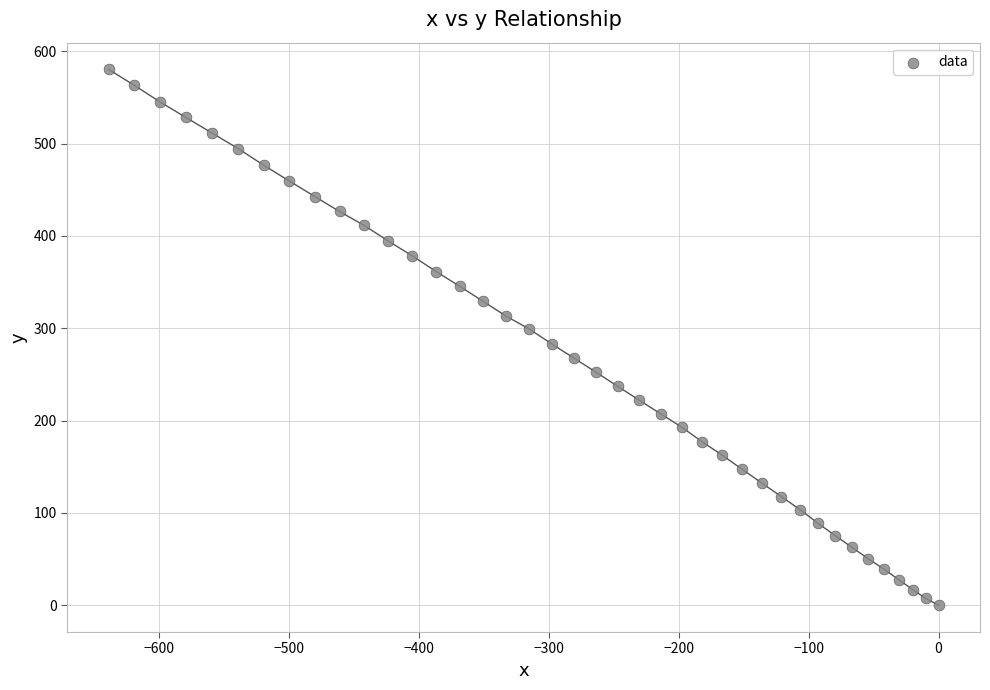

What is the range of Y values (max minus min)?

580.2